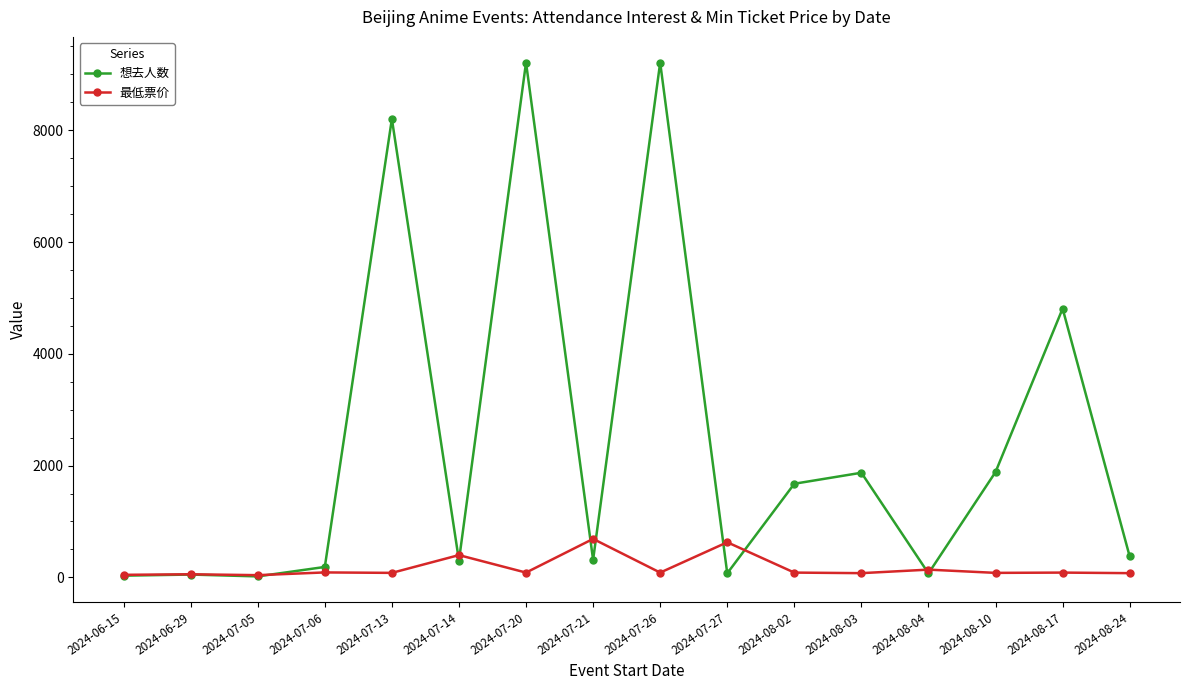

What is the maximum value for 最低票价?

688